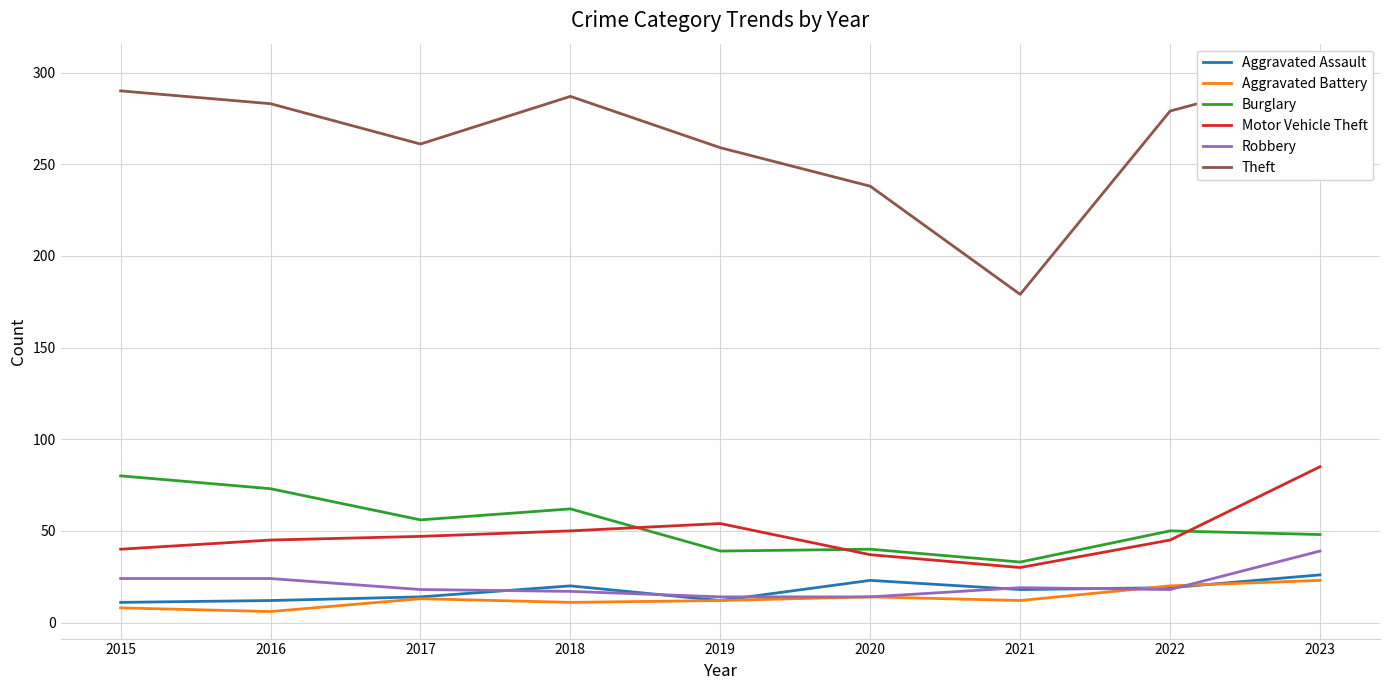

After their last crossing, which series has the higher values: Burglary or Motor Vehicle Theft?

Motor Vehicle Theft